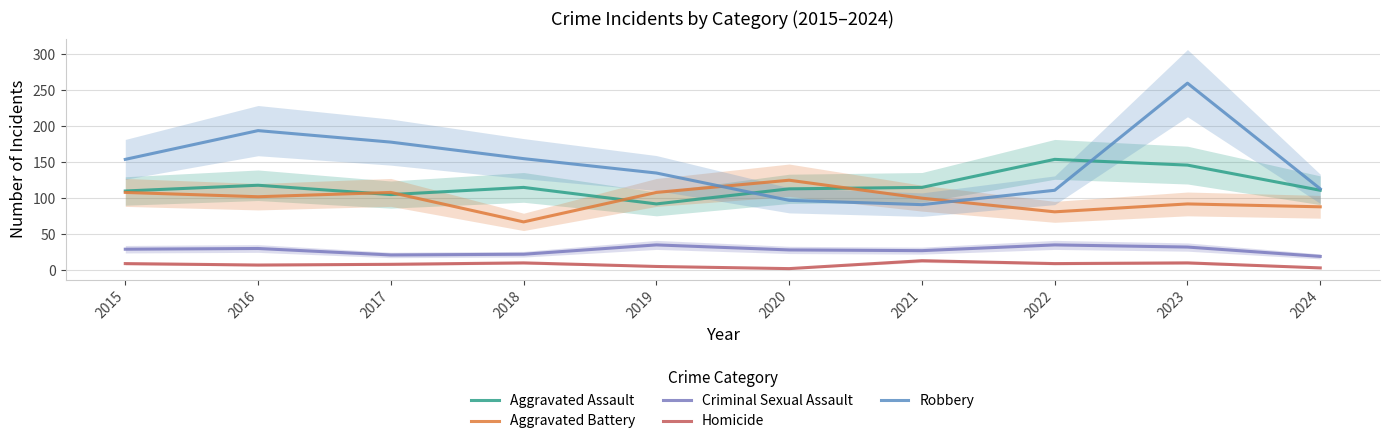

What is the sum of all Homicide values?

76